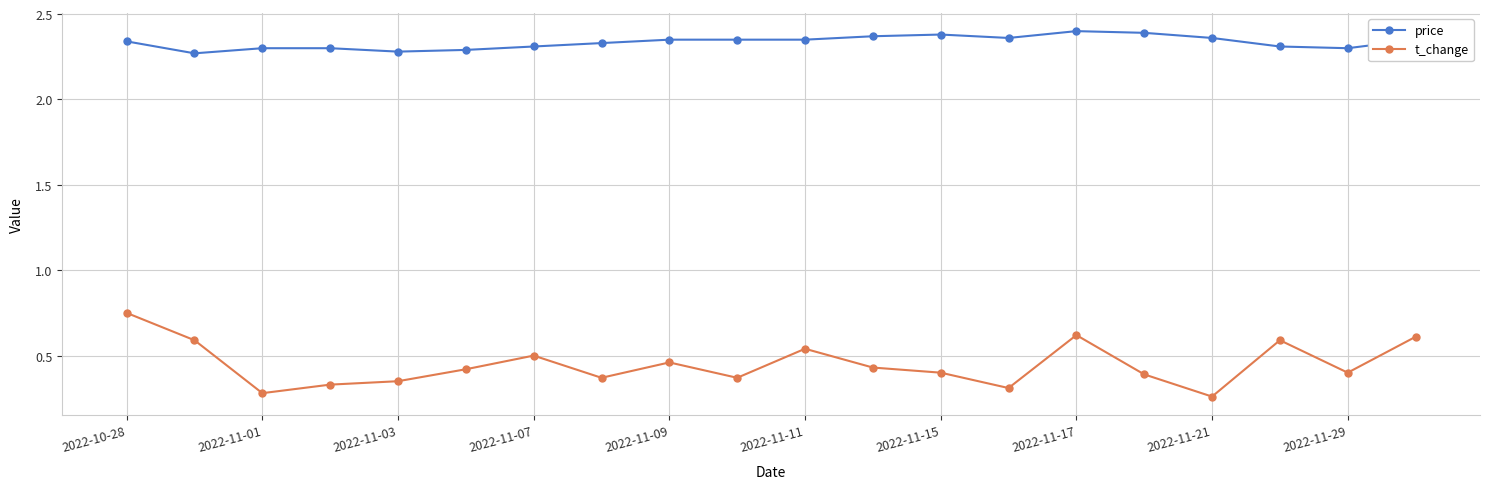

List the series in order of their overall mean, highest first.

price, t_change